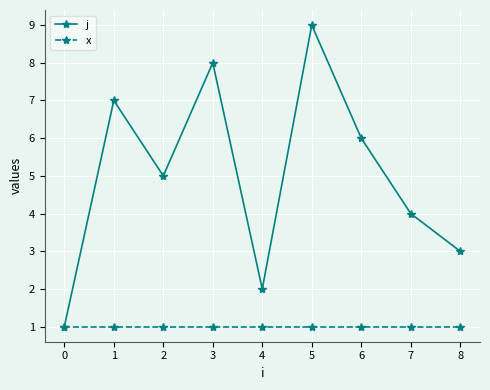

Between 1 and 8, which series saw the biggest shift?

j